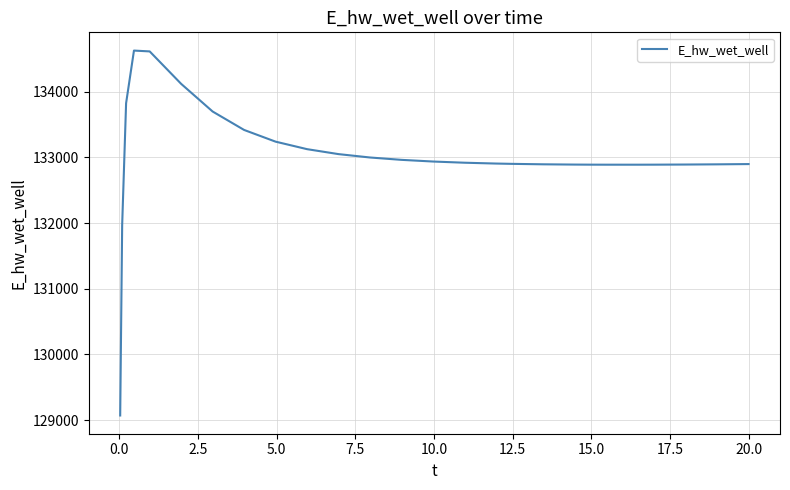

What is the smallest value displayed?

129070.3